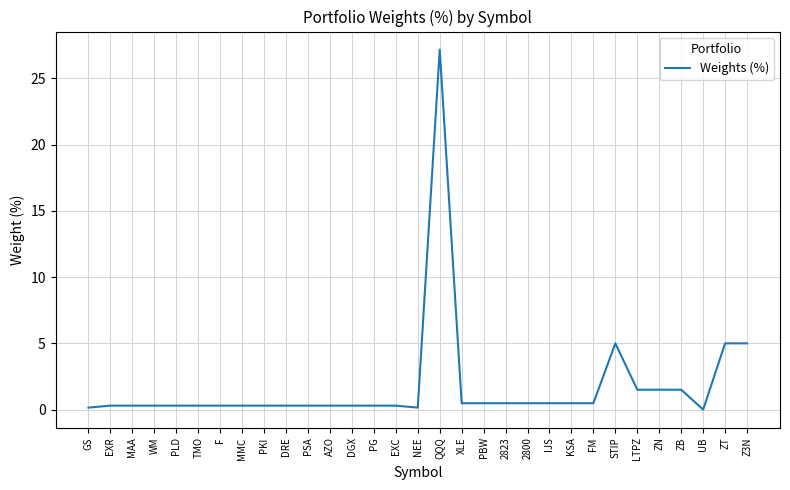

What is the difference between the maximum and second lowest values?

27.0